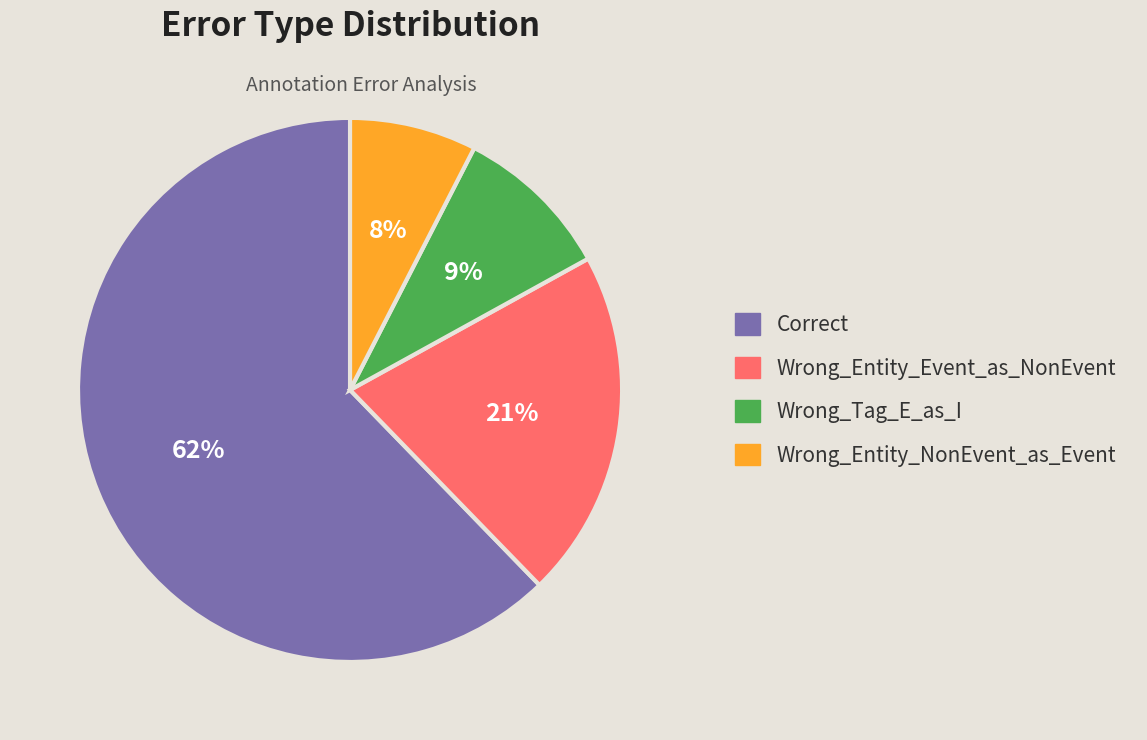

Which slice is the largest?

Correct